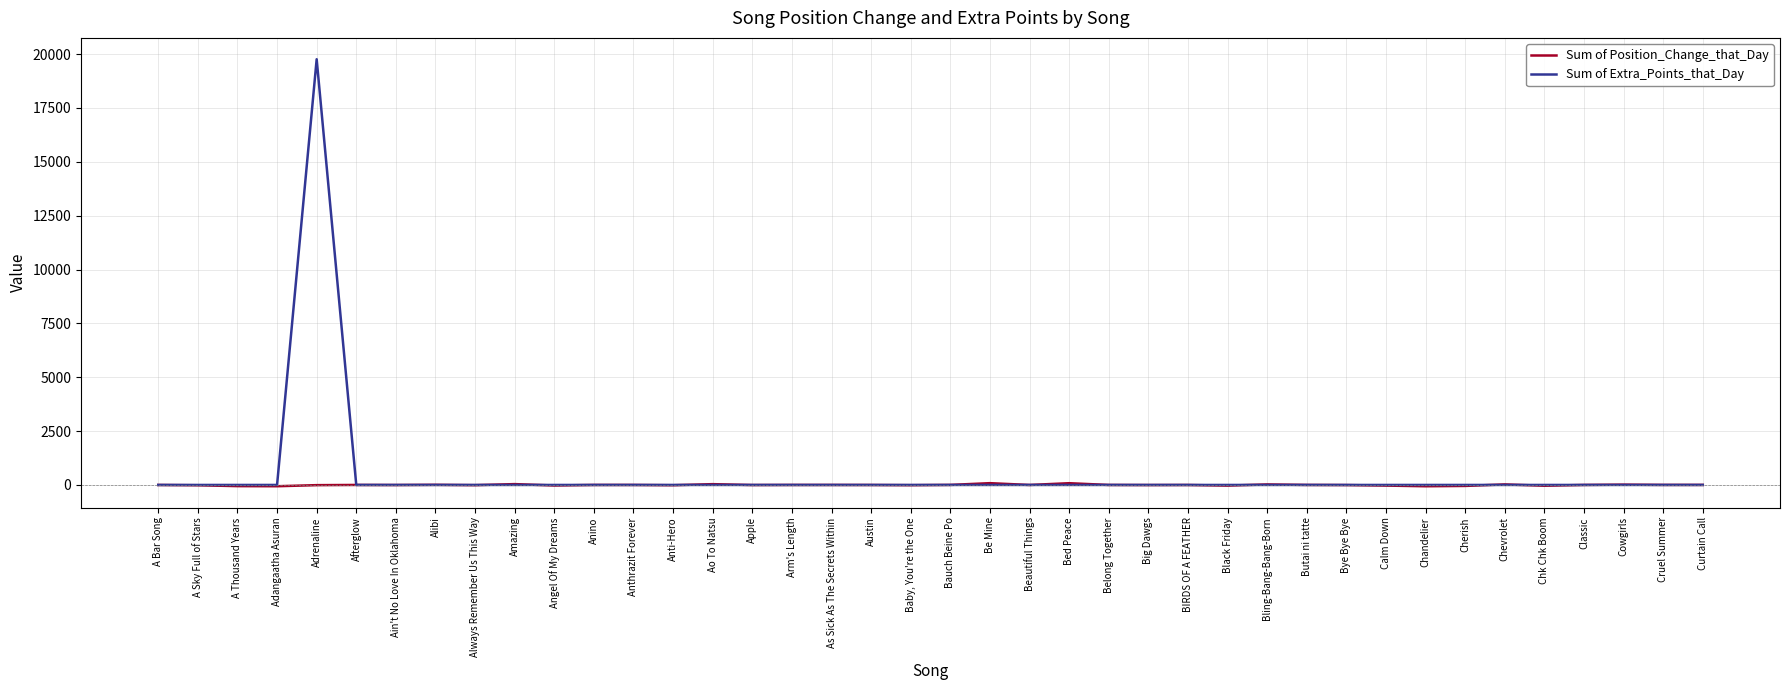

List the series in order of their peak value, highest first.

Sum of Extra_Points_that_Day, Sum of Position_Change_that_Day